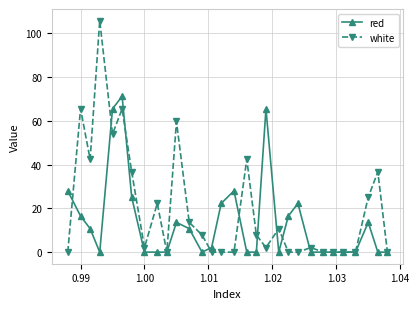

True or false: white has more than 0 points higher than both neighbors.

True